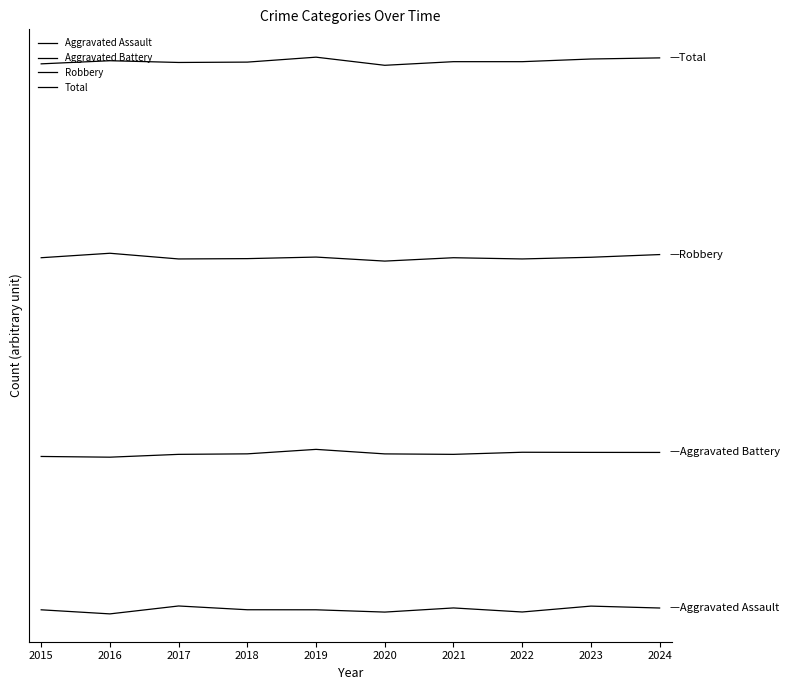

The value of Total at 2023 is 70.8. True or false?

True